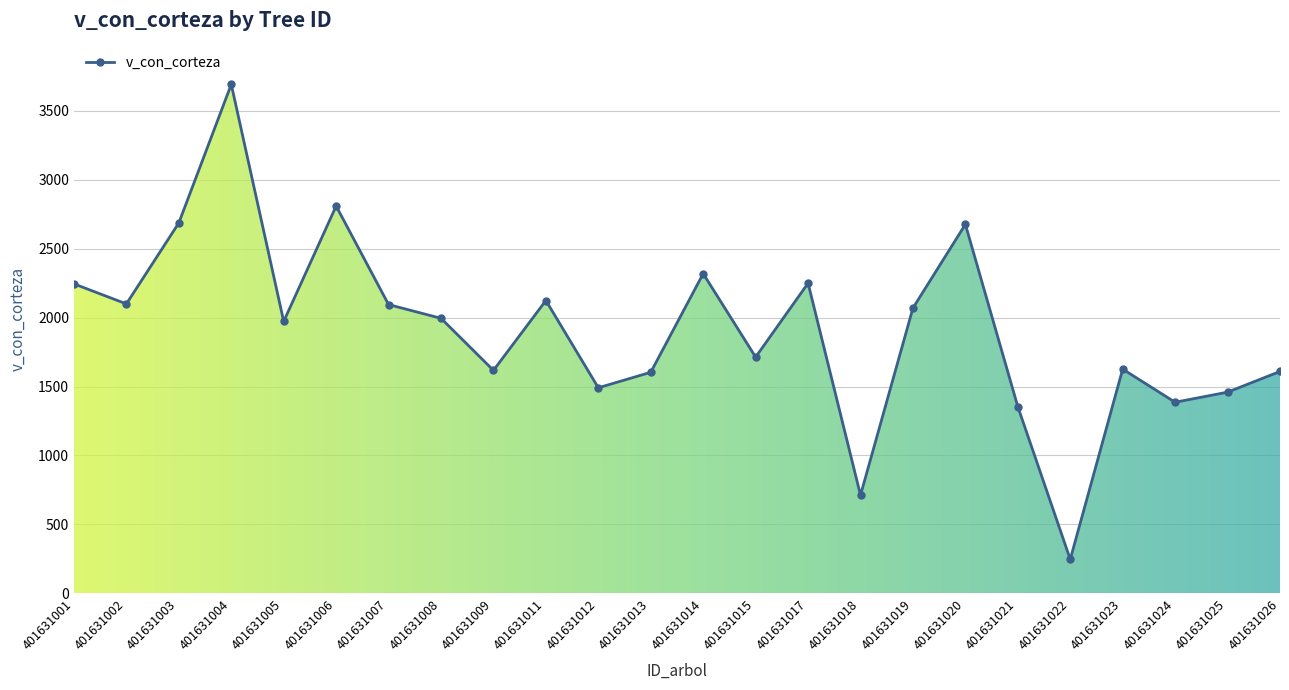

What is the change in value from 401631007 to 401631009?

-477.6